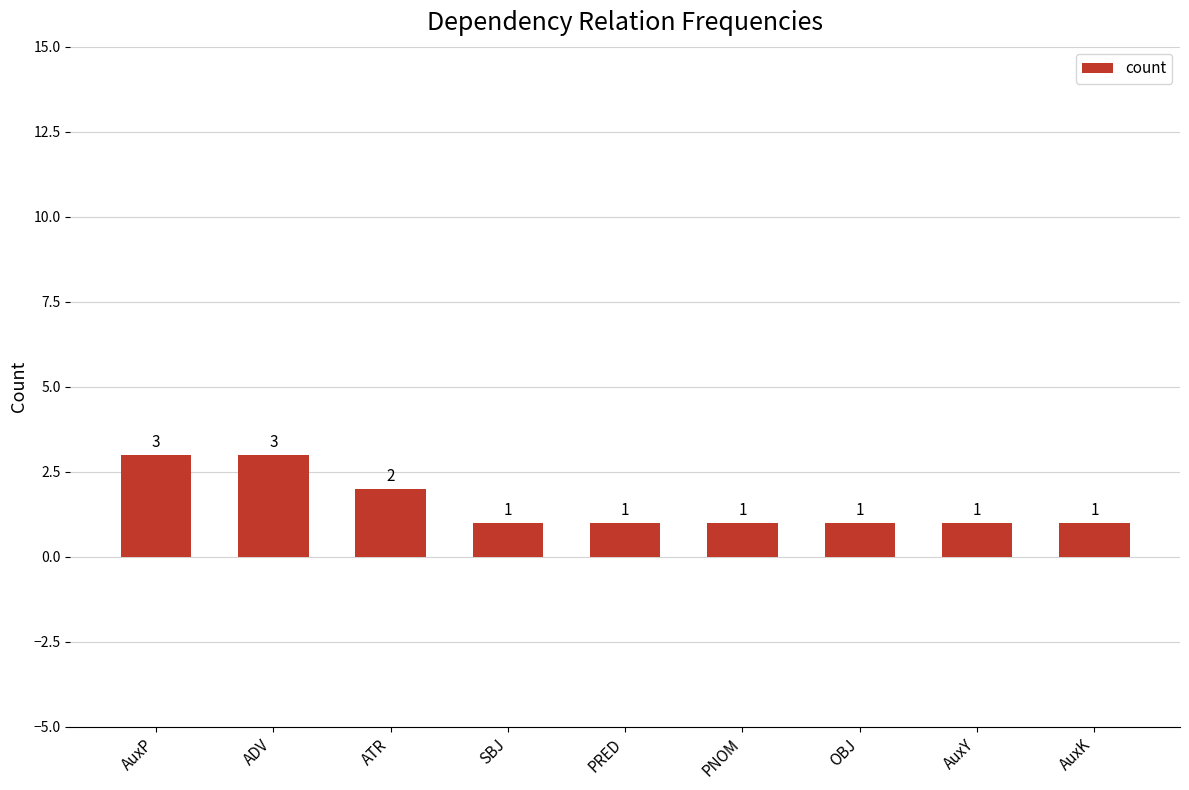

What is the sum of the values at AuxY and ADV?

4